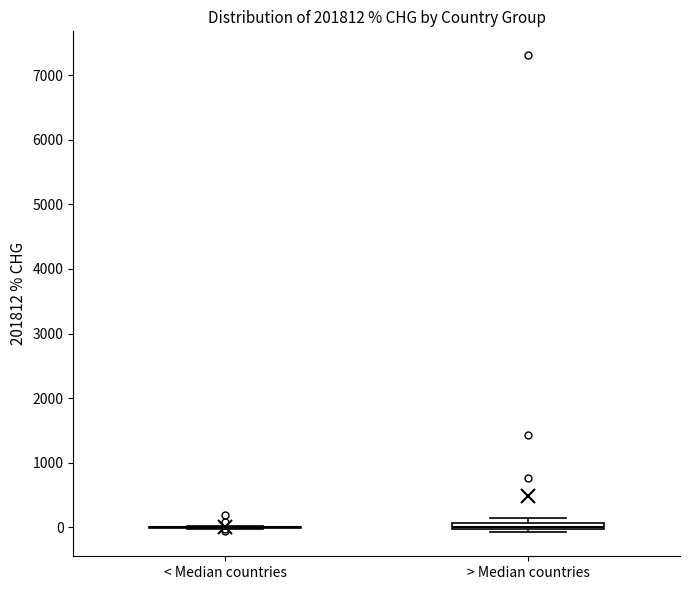

Where is the upper edge of the box for > Median countries on the y-axis? The values are not printed on the chart, so give them approximately, as read against the axis.

100